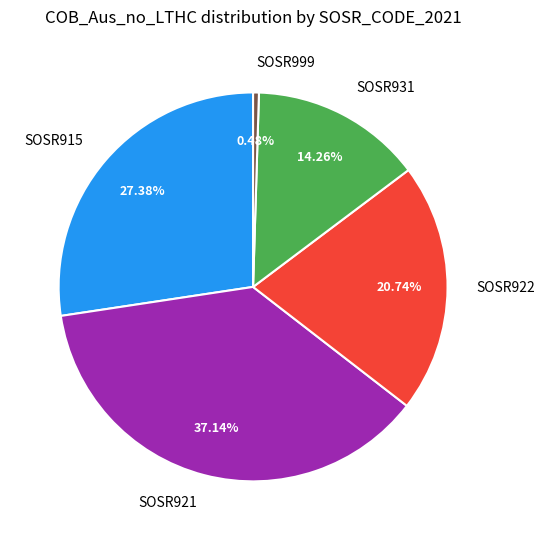

Which has a higher value, SOSR921 or SOSR999?

SOSR921